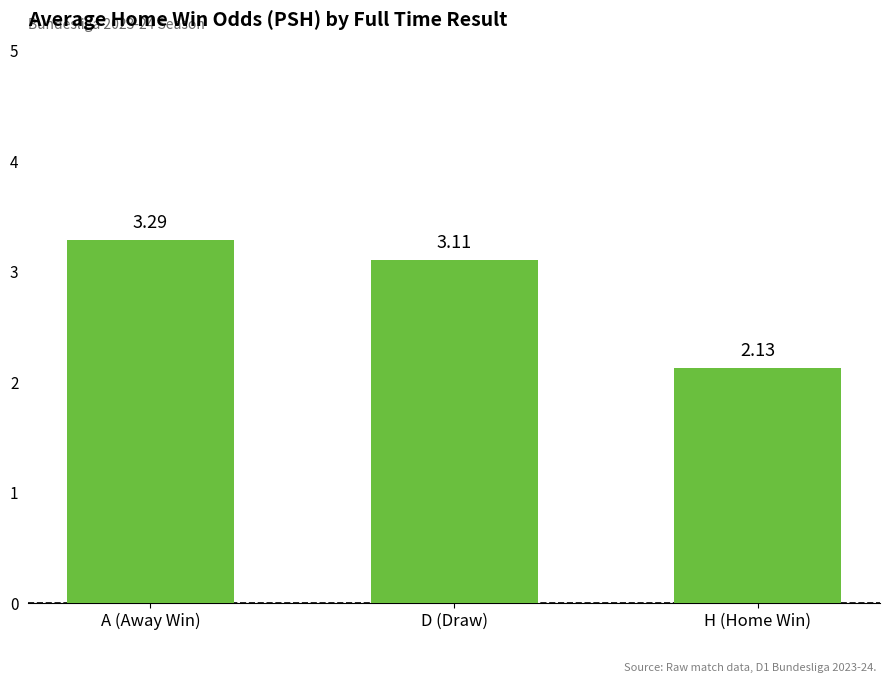

What is the difference between the maximum and second lowest values?

0.2